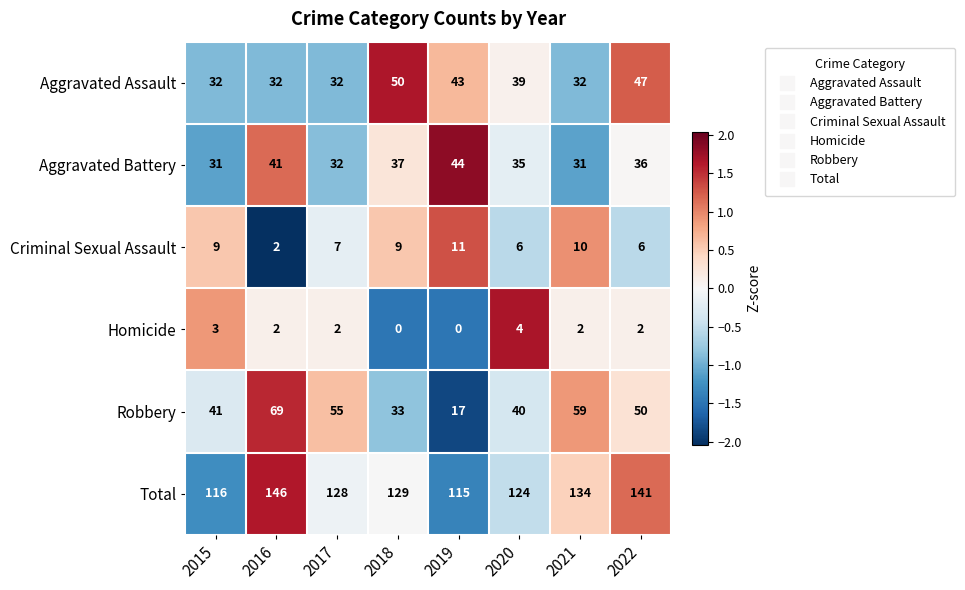

The value of Total at 2022 is 141. True or false?

True